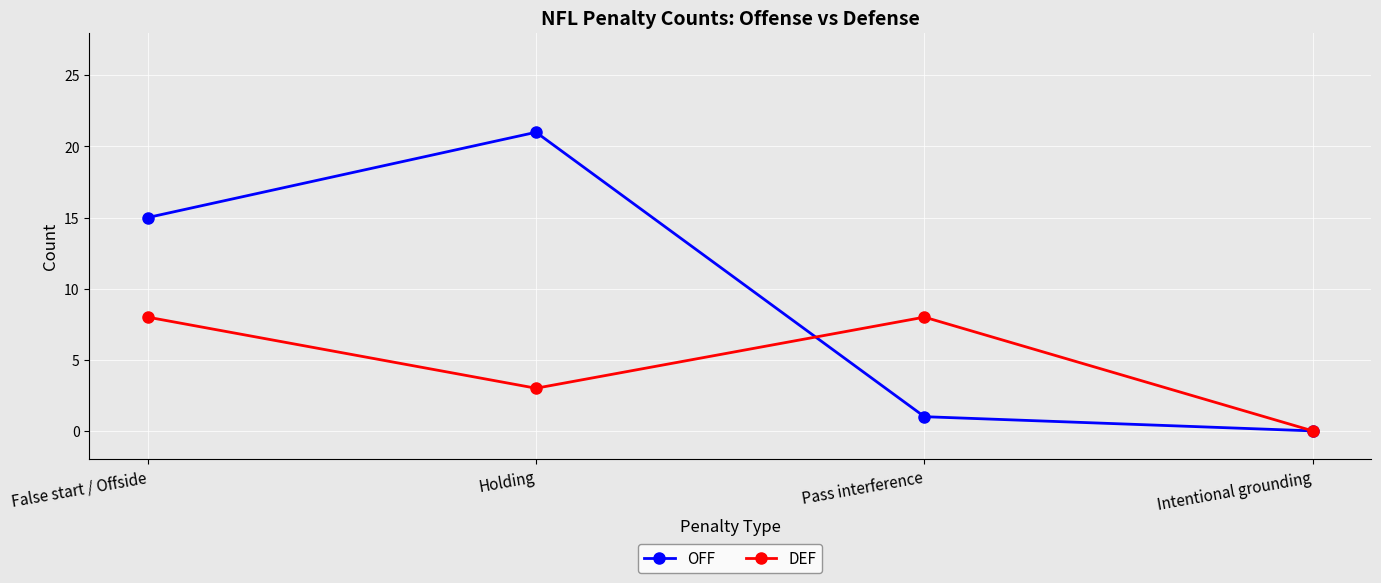

At which label is DEF closest to 4?

Holding